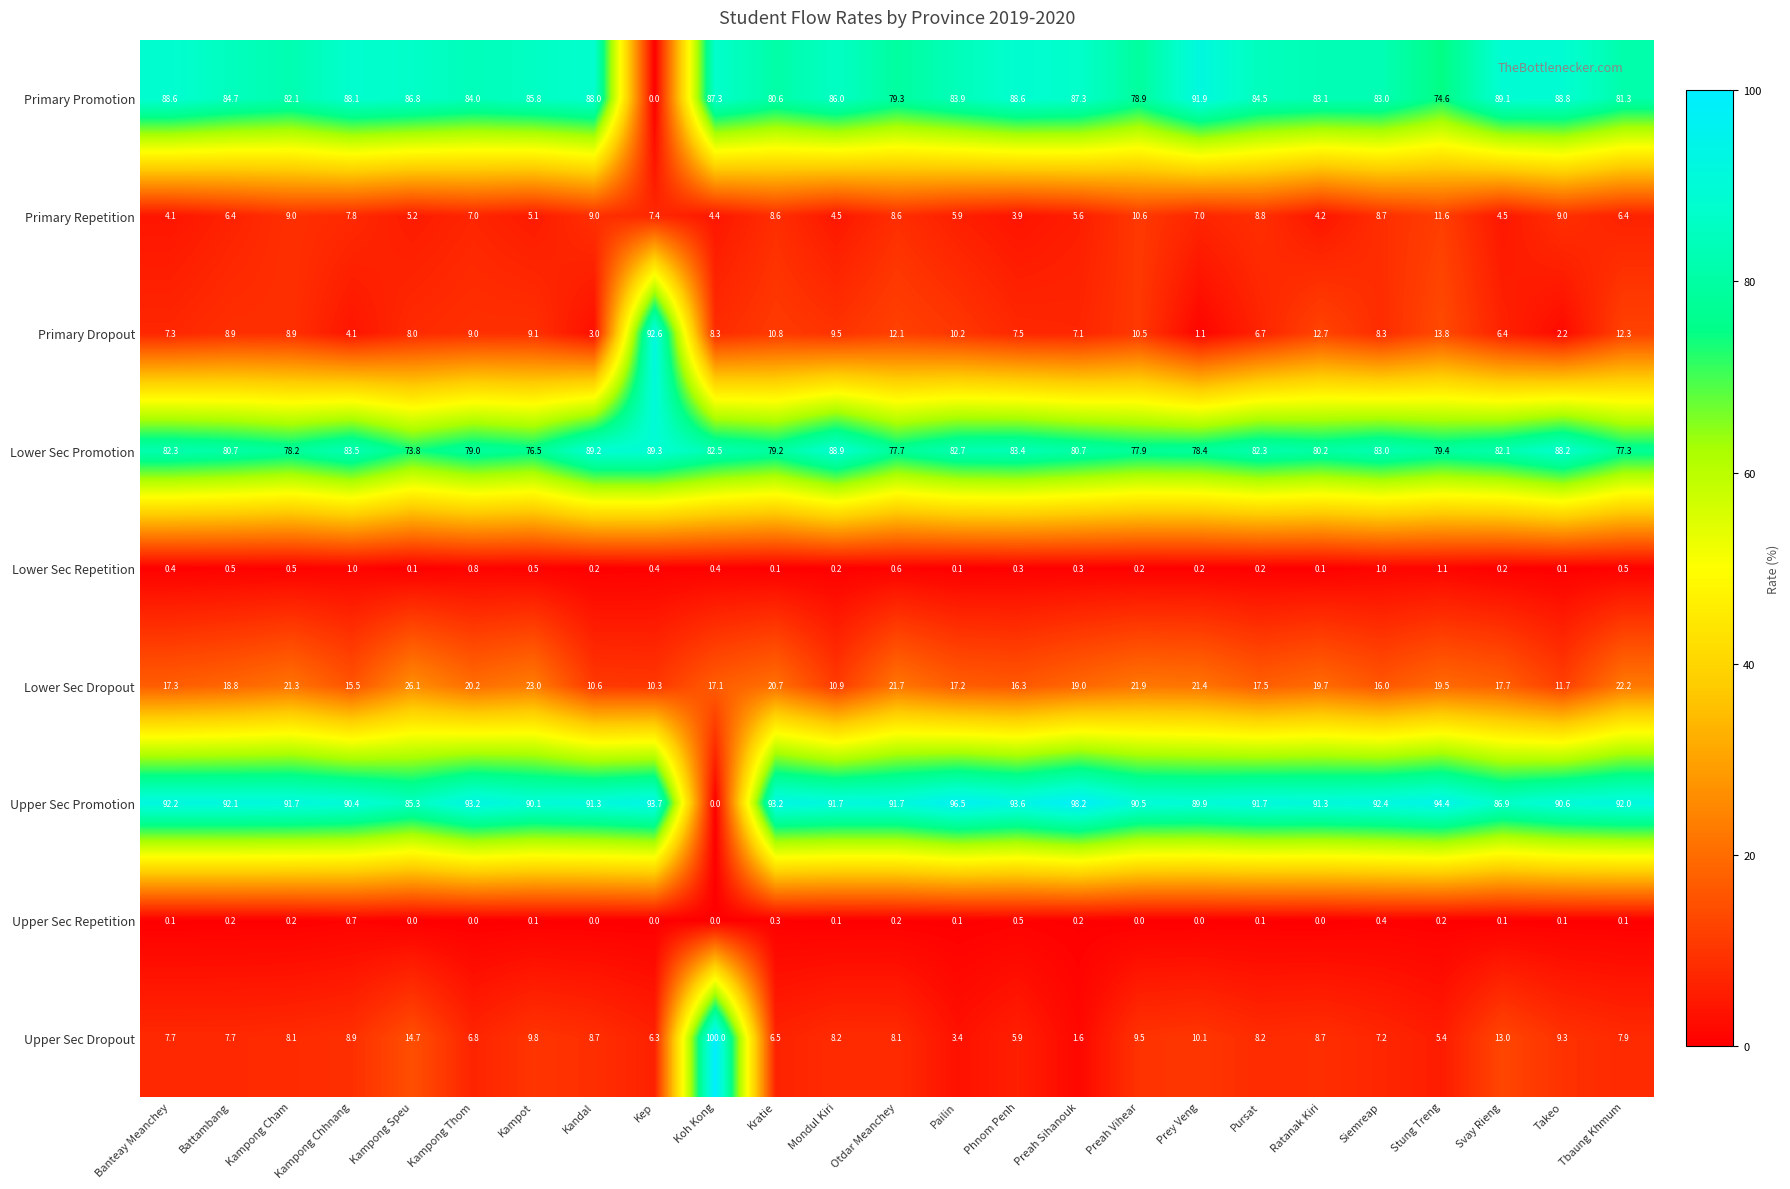

Is the value of Upper Sec Dropout at Kampong Chhnang greater than the value of Primary Dropout at Tbaung Khmum?

No